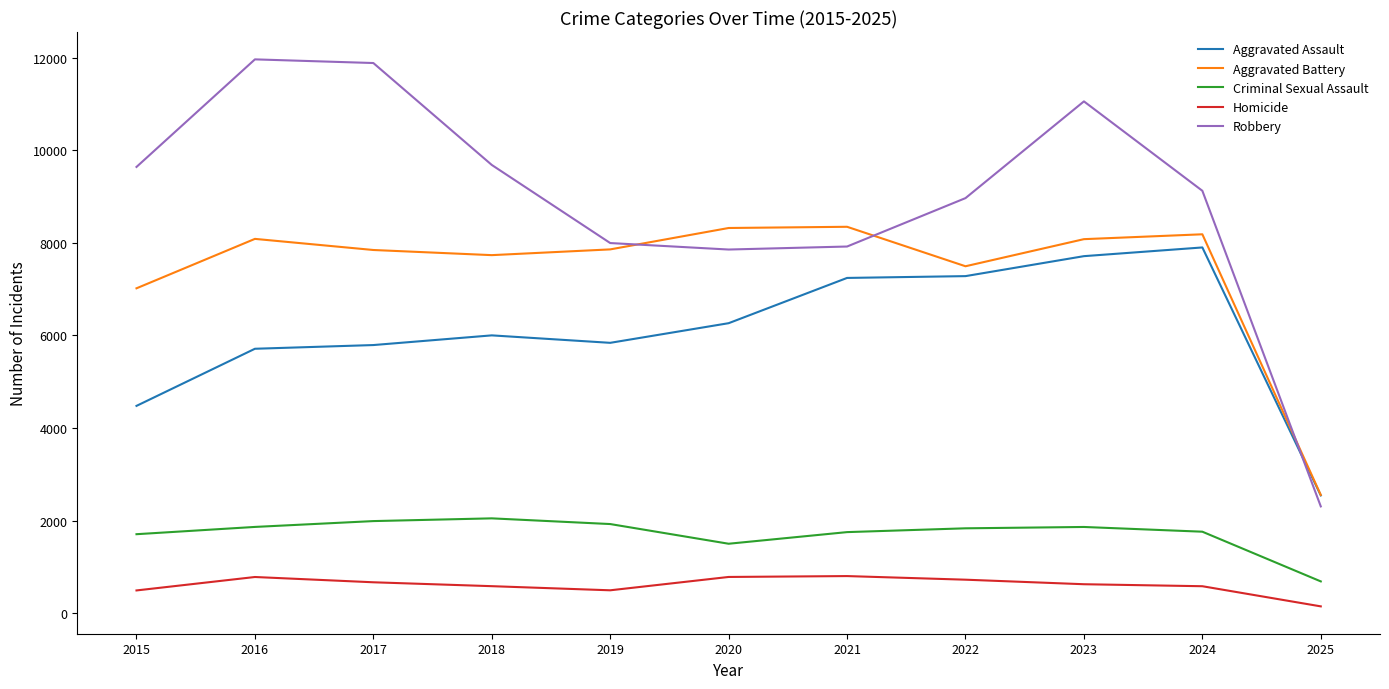

How many lines are shown in the chart?

5